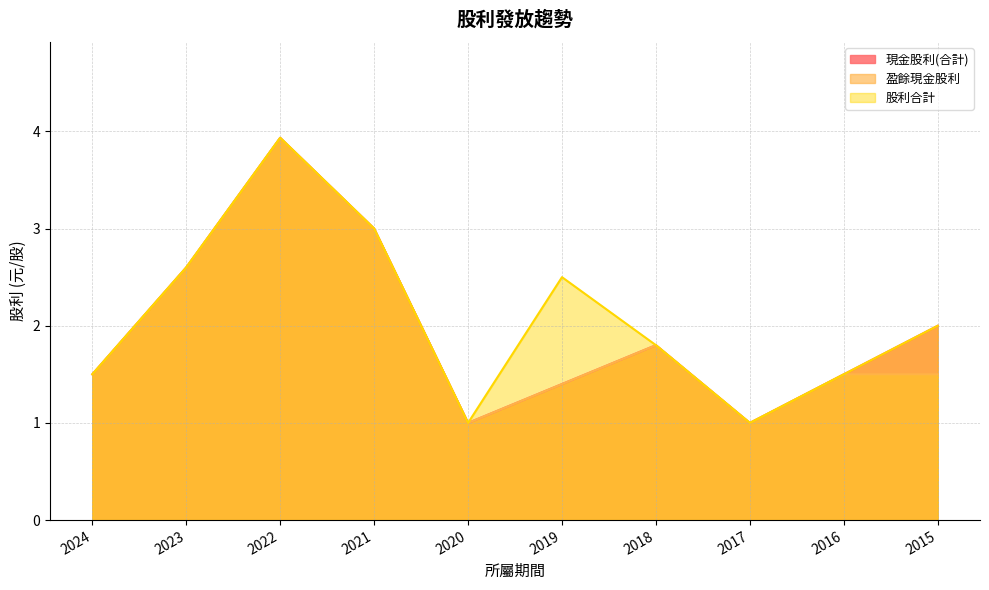

Is it true that 現金股利(合計) equals 0.7 at 2016?

False